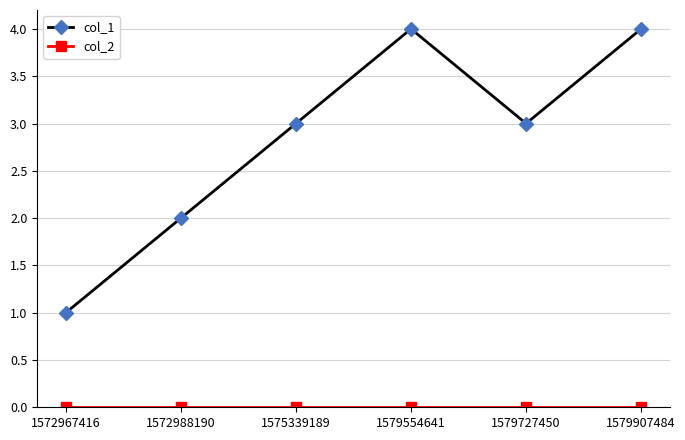

What is the difference between the highest and lowest values at 1575339189?

3